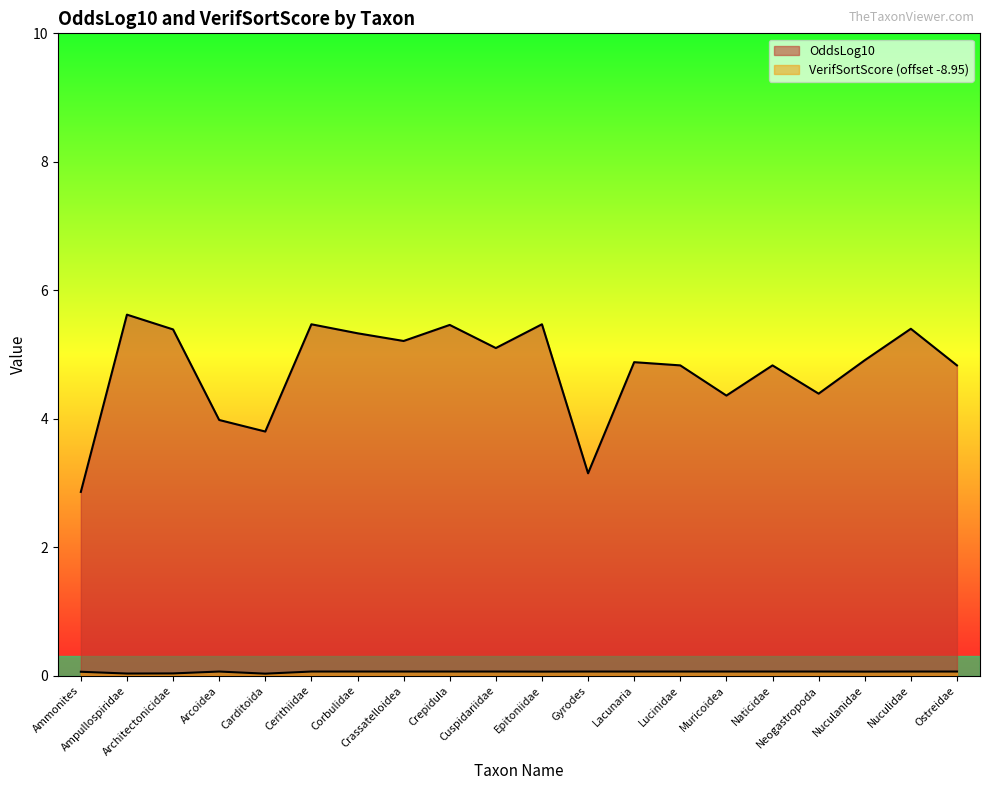

At which category is the sum across all series the highest?

Ampullospiridae